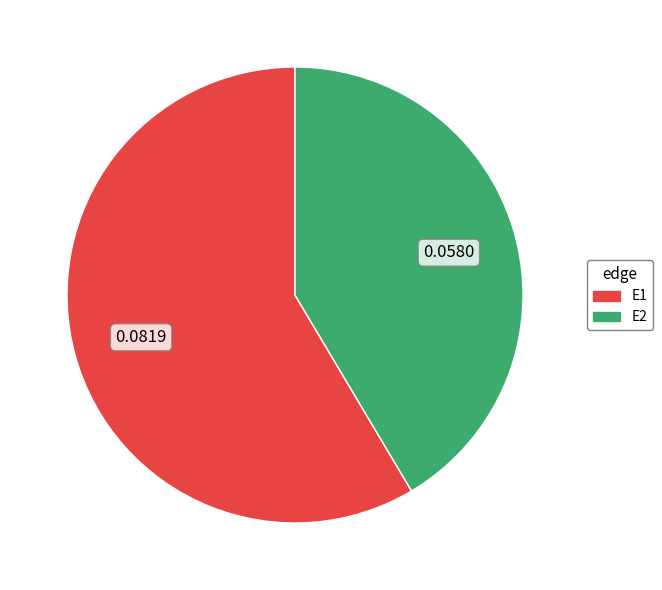

What is the largest slice in the pie chart?

E1